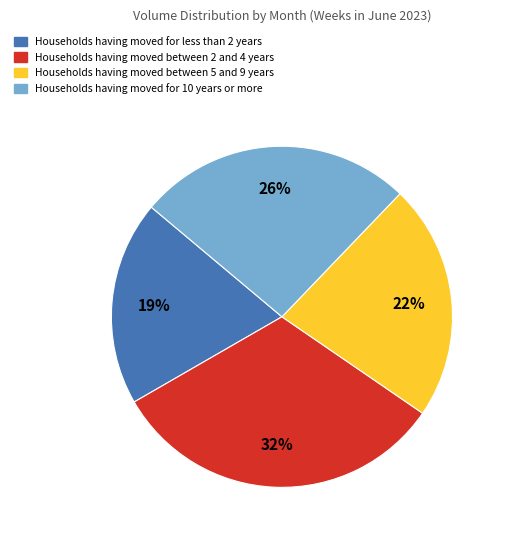

Is there any slice that represents more than half of the pie?

No